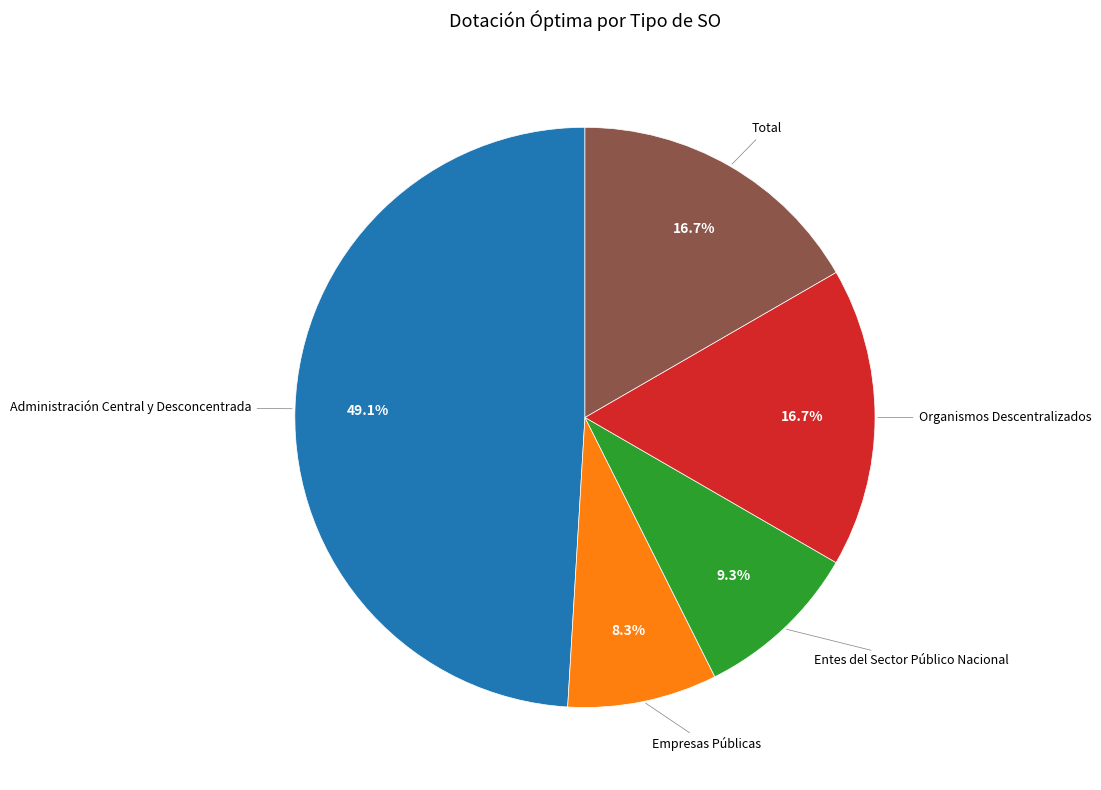

Does any single category account for the majority?

No